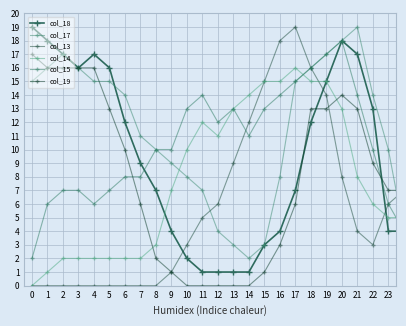

What is the difference between the second highest and second lowest values in the col_19 series?

16